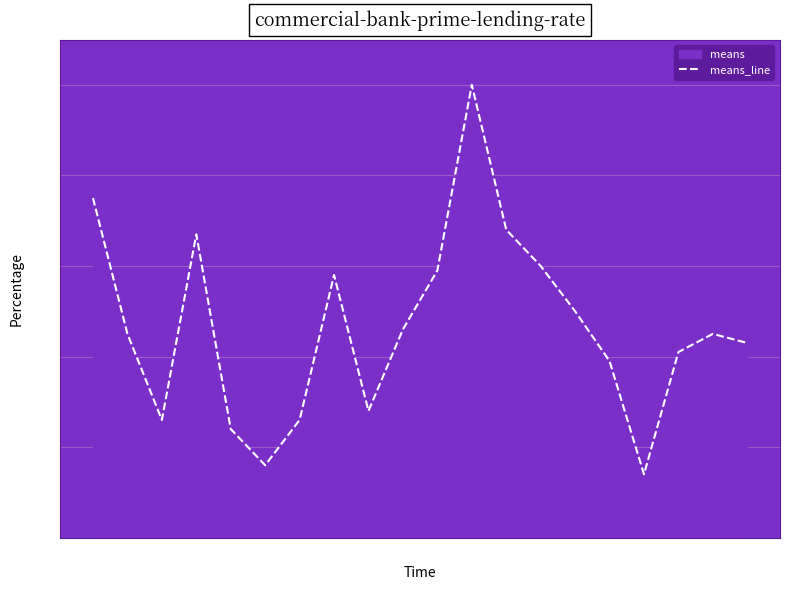

What is the greatest value displayed?

100